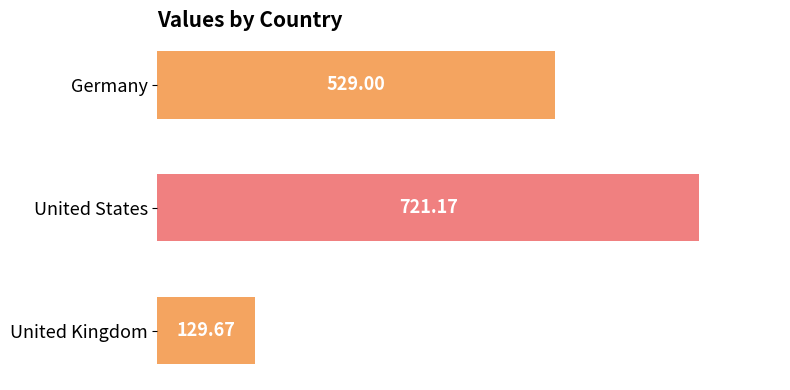

How many values are below 529?

1